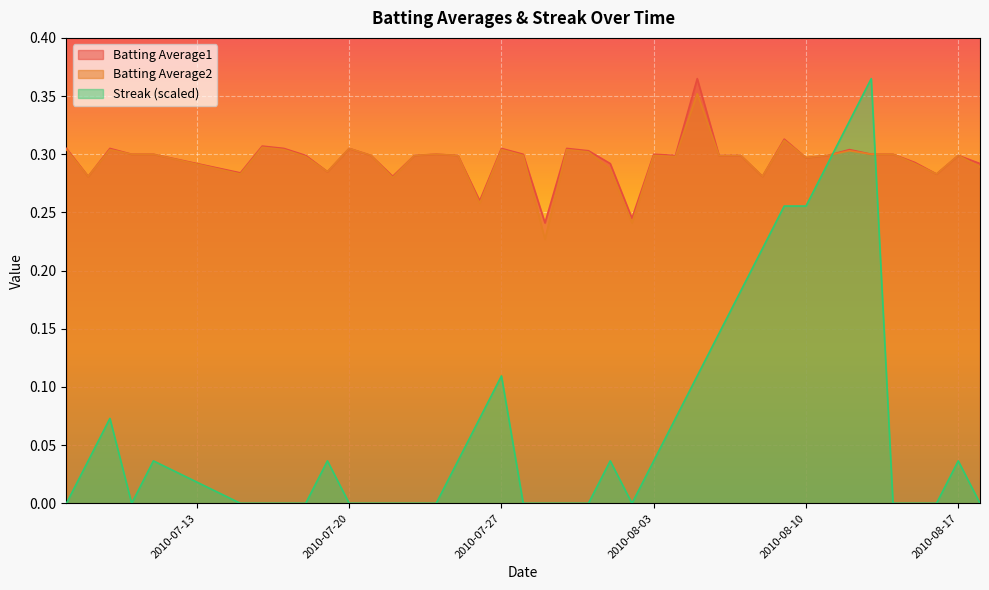

Reading left to right, what are all the values shown in this chart?

Batting Average1: 2010-07-07=0.3	2010-07-08=0.3	2010-07-09=0.3	2010-07-10=0.3	2010-07-11=0.3	2010-07-15=0.3	2010-07-16=0.3	2010-07-17=0.3	2010-07-18=0.3	2010-07-19=0.3	2010-07-20=0.3	2010-07-21=0.3	2010-07-22=0.3	2010-07-23=0.3	2010-07-24=0.3	2010-07-25=0.3	2010-07-26=0.3	2010-07-27=0.3	2010-07-28=0.3	2010-07-29=0.2	2010-07-30=0.3	2010-07-31=0.3	2010-08-01=0.3	2010-08-02=0.2	2010-08-03=0.3	2010-08-04=0.3	2010-08-05=0.4	2010-08-06=0.3	2010-08-07=0.3	2010-08-08=0.3	2010-08-09=0.3	2010-08-10=0.3	2010-08-11=0.3	2010-08-12=0.3	2010-08-13=0.3	2010-08-14=0.3	2010-08-15=0.3	2010-08-16=0.3	2010-08-17=0.3	2010-08-18=0.3
Batting Average2: 2010-07-07=0.3	2010-07-08=0.3	2010-07-09=0.3	2010-07-10=0.3	2010-07-11=0.3	2010-07-15=0.3	2010-07-16=0.3	2010-07-17=0.3	2010-07-18=0.3	2010-07-19=0.3	2010-07-20=0.3	2010-07-21=0.3	2010-07-22=0.3	2010-07-23=0.3	2010-07-24=0.3	2010-07-25=0.3	2010-07-26=0.3	2010-07-27=0.3	2010-07-28=0.3	2010-07-29=0.2	2010-07-30=0.3	2010-07-31=0.3	2010-08-01=0.3	2010-08-02=0.2	2010-08-03=0.3	2010-08-04=0.3	2010-08-05=0.4	2010-08-06=0.3	2010-08-07=0.3	2010-08-08=0.3	2010-08-09=0.3	2010-08-10=0.3	2010-08-11=0.3	2010-08-12=0.3	2010-08-13=0.3	2010-08-14=0.3	2010-08-15=0.3	2010-08-16=0.3	2010-08-17=0.3	2010-08-18=0.3
Streak: 2010-07-07=0.0	2010-07-08=0.0	2010-07-09=0.1	2010-07-10=0.0	2010-07-11=0.0	2010-07-15=0.0	2010-07-16=0.0	2010-07-17=0.0	2010-07-18=0.0	2010-07-19=0.0	2010-07-20=0.0	2010-07-21=0.0	2010-07-22=0.0	2010-07-23=0.0	2010-07-24=0.0	2010-07-25=0.0	2010-07-26=0.1	2010-07-27=0.1	2010-07-28=0.0	2010-07-29=0.0	2010-07-30=0.0	2010-07-31=0.0	2010-08-01=0.0	2010-08-02=0.0	2010-08-03=0.0	2010-08-04=0.1	2010-08-05=0.1	2010-08-06=0.1	2010-08-07=0.2	2010-08-08=0.2	2010-08-09=0.3	2010-08-10=0.3	2010-08-11=0.3	2010-08-12=0.3	2010-08-13=0.4	2010-08-14=0.0	2010-08-15=0.0	2010-08-16=0.0	2010-08-17=0.0	2010-08-18=0.0